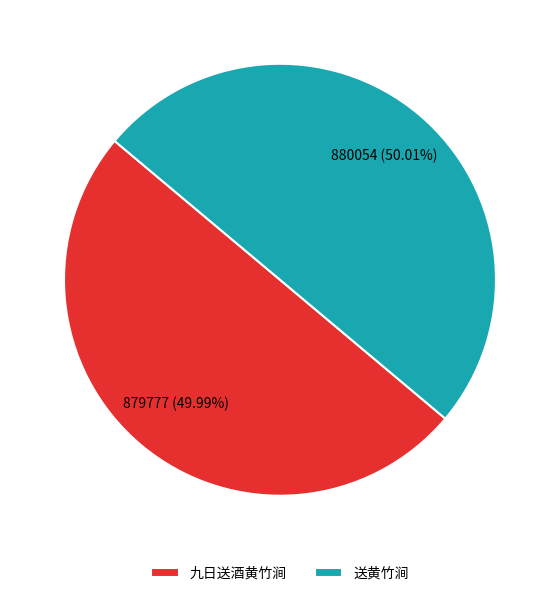

Is there any slice that represents more than half of the pie?

Yes